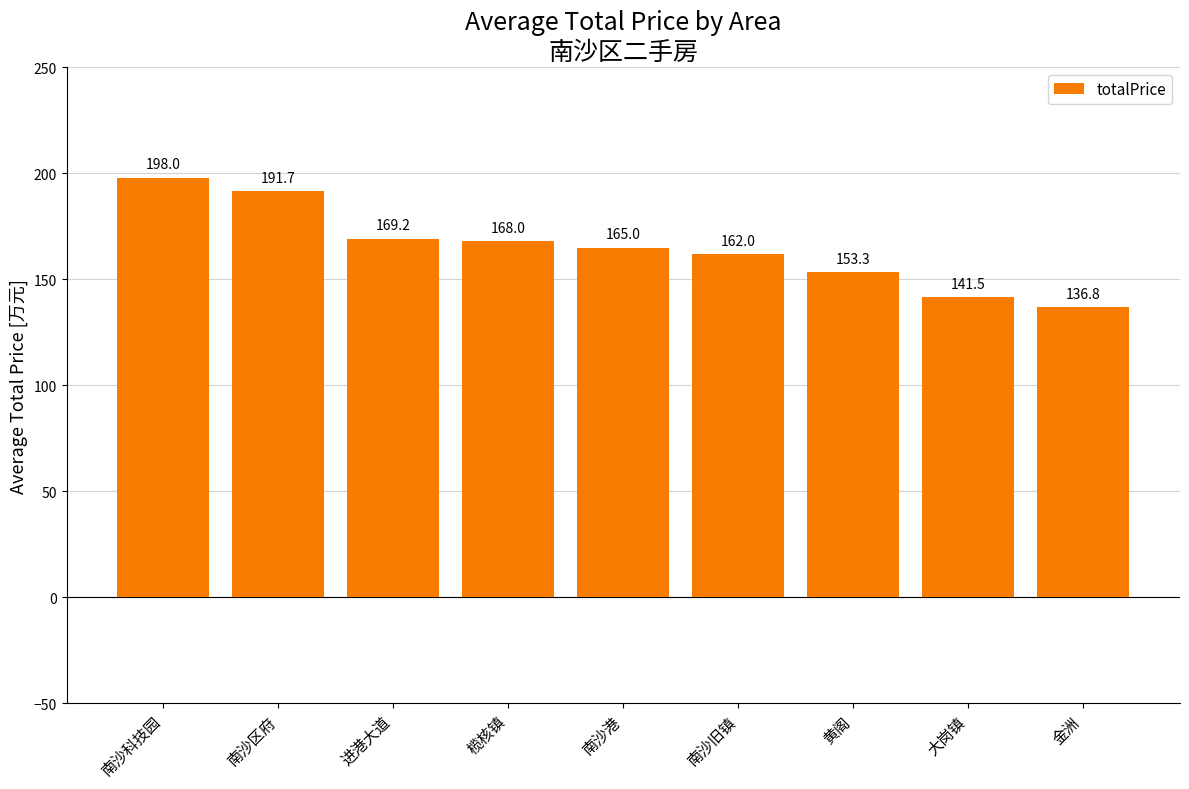

True or false: the data shows 68.4 at 榄核镇.

False